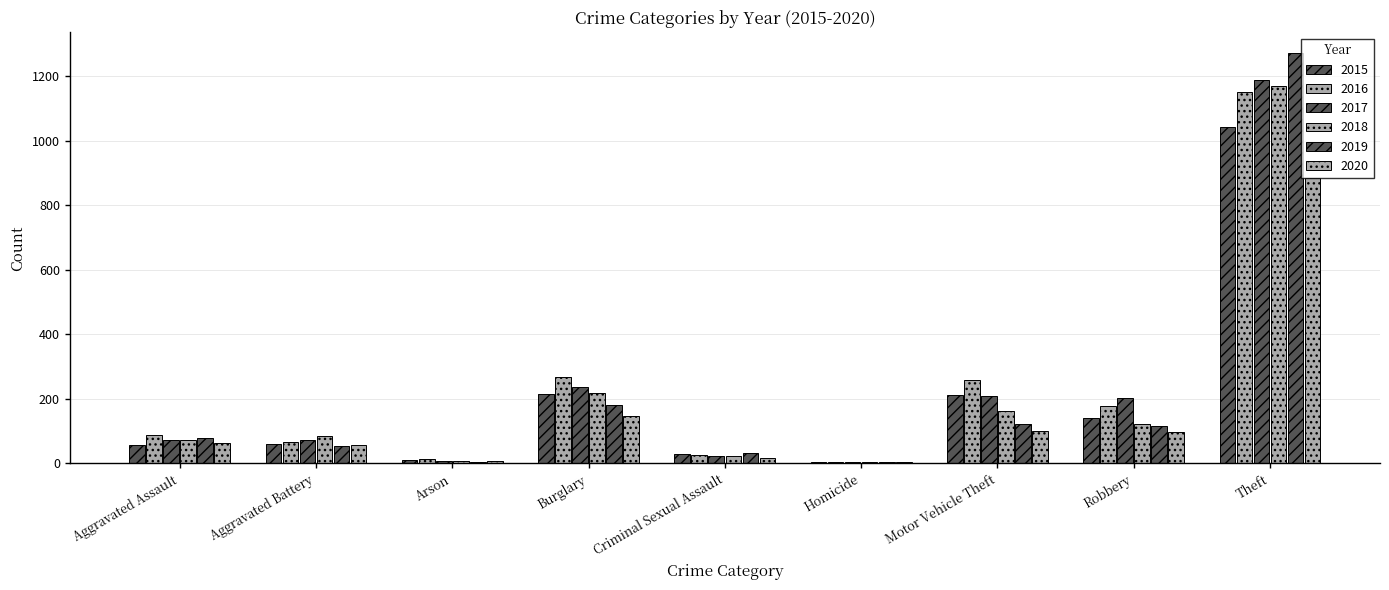

Which has a higher value, Theft or Arson?

Theft